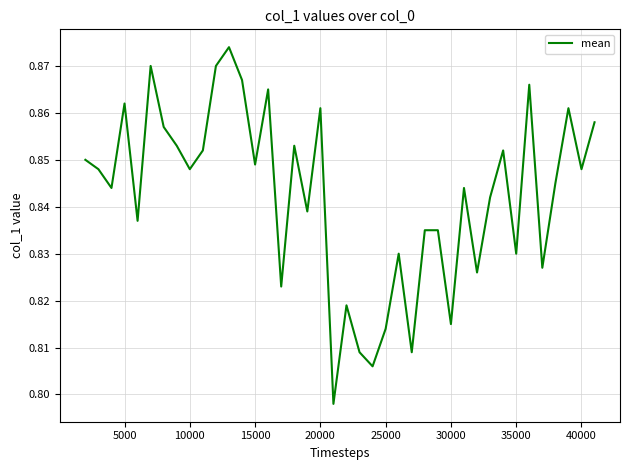

What is the difference between the maximum and minimum values?

0.1